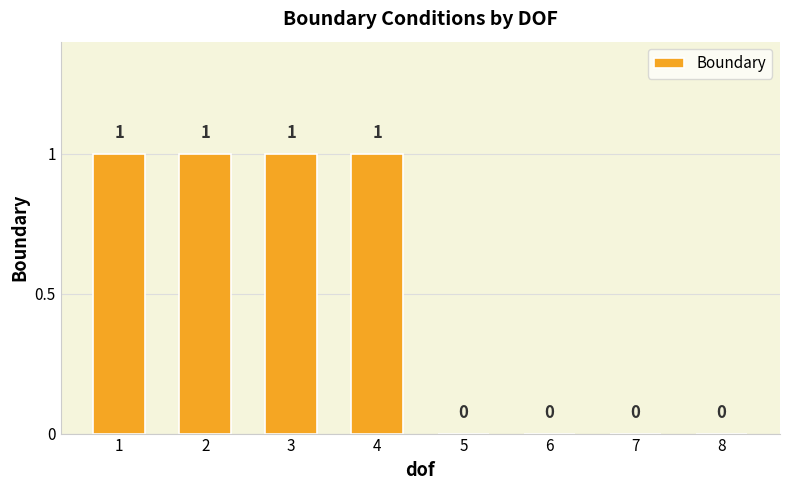

Count the number of data series in this chart.

1